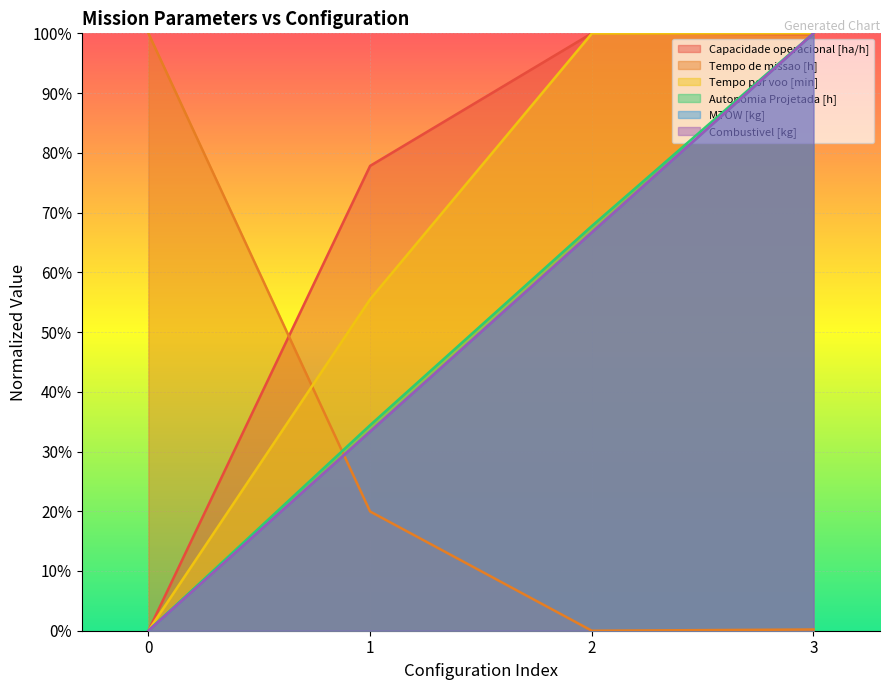

Rank the categories by Tempo de missao [h] value from lowest to highest.

2, 3, 1, 0